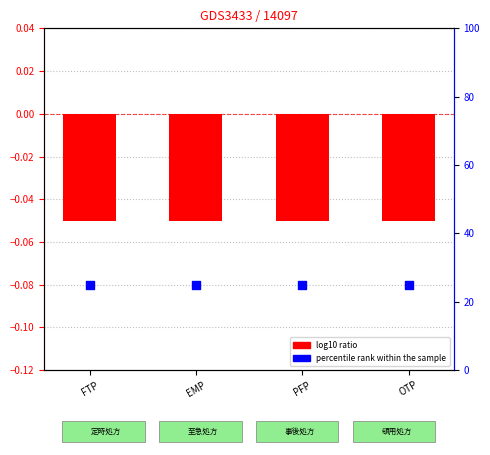

Which series has the widest spread of Y values?

log10 ratio